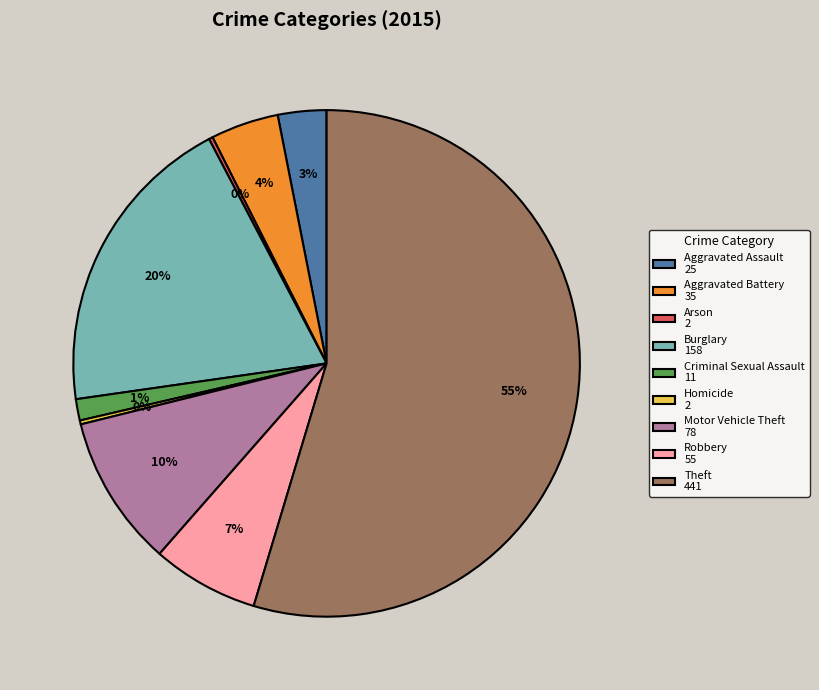

The Burglary slice represents 20% of the pie. True or false?

True